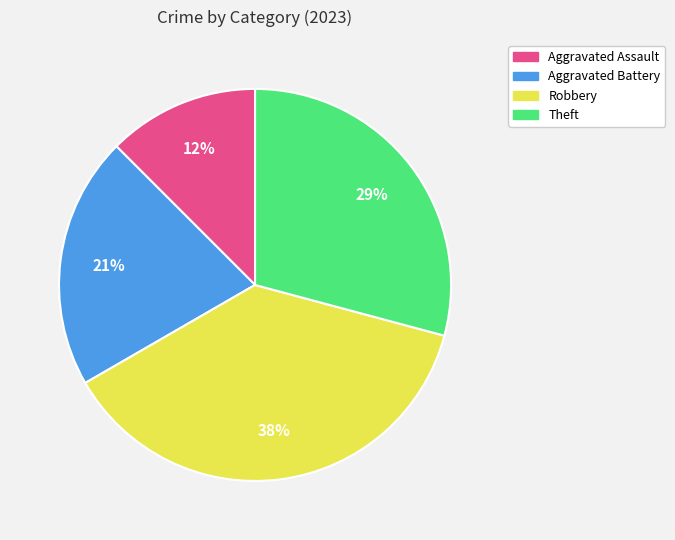

Is there any slice that represents more than half of the pie?

No